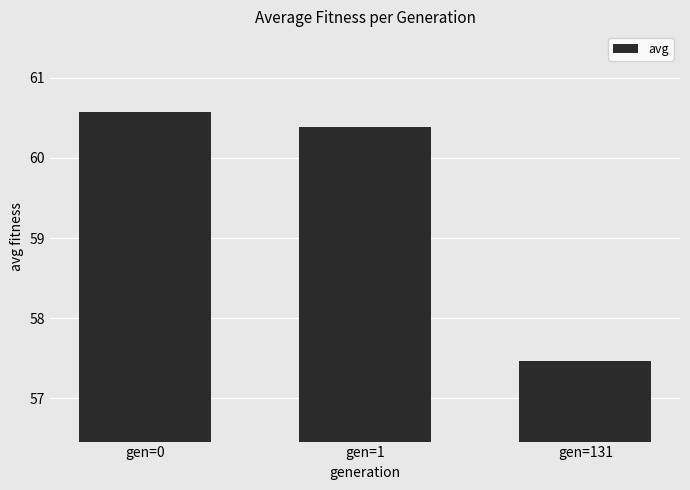

What is the difference between the values at gen=0 and gen=131?

3.1